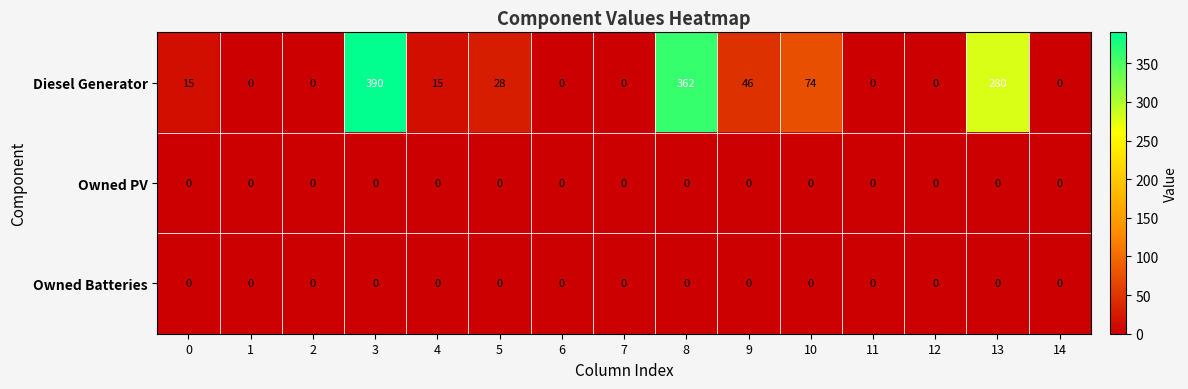

True or false: Owned PV has a value of 0 at 1.

True